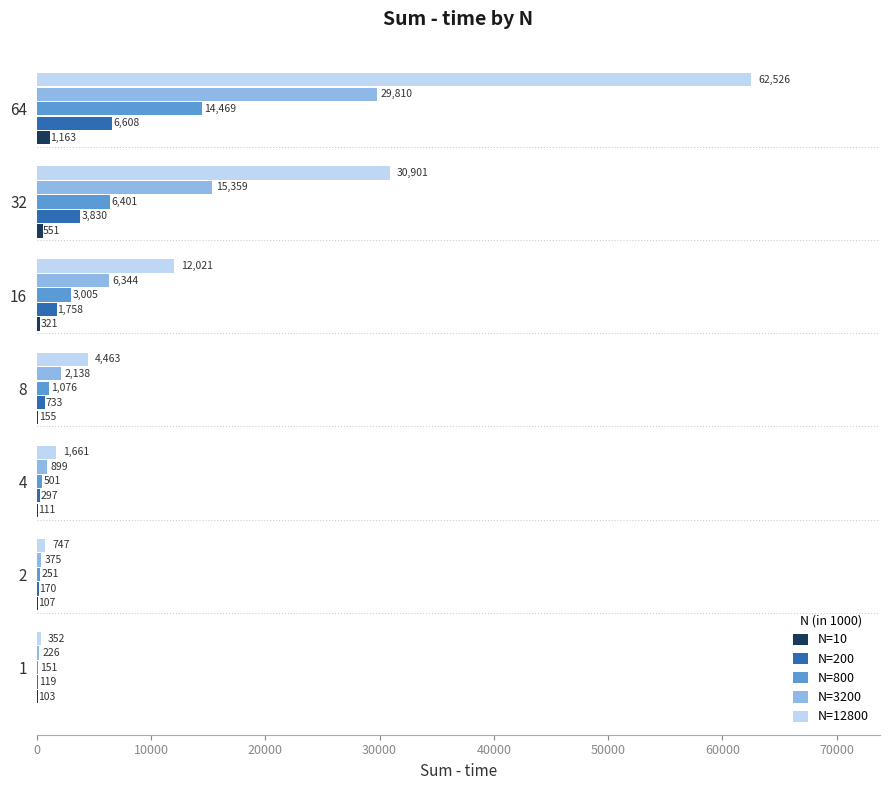

True or false: N=800 has a value of 151.0 at 1.

True